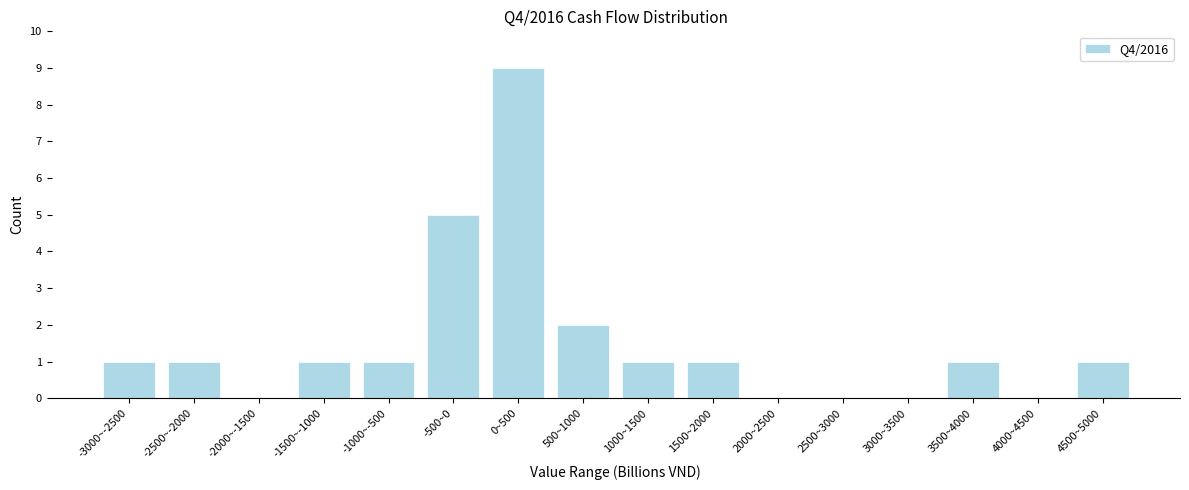

Reading left to right, extract all data points from this chart.

-3000~-2500=1	-2500~-2000=1	-2000~-1500=0	-1500~-1000=1	-1000~-500=1	-500~0=5	0~500=9	500~1000=2	1000~1500=1	1500~2000=1	2000~2500=0	2500~3000=0	3000~3500=0	3500~4000=1	4000~4500=0	4500~5000=1